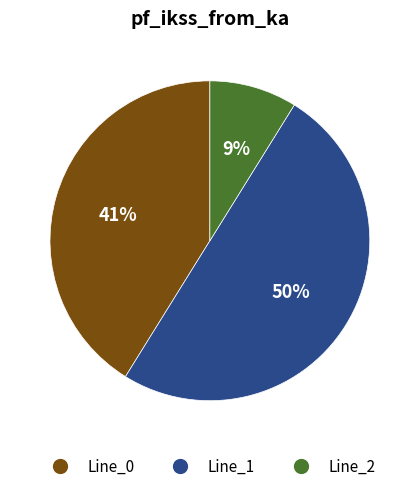

To the nearest percent, what is the average slice percentage?

33%